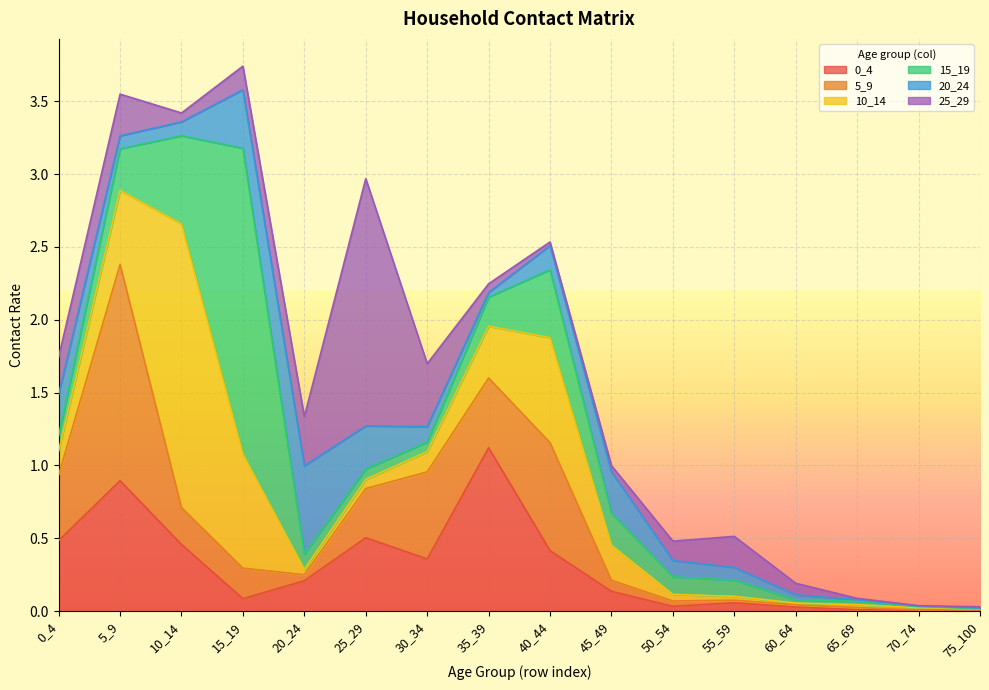

What is the highest value of the 15_19 series?

2.1